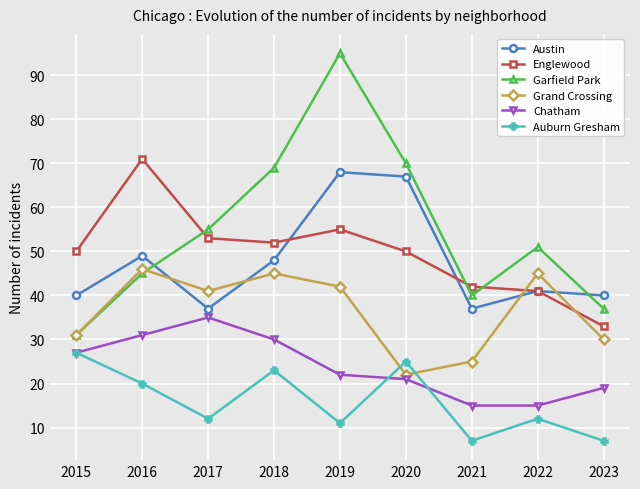

What is the value of the Garfield Park point at the 7th from the left?

40